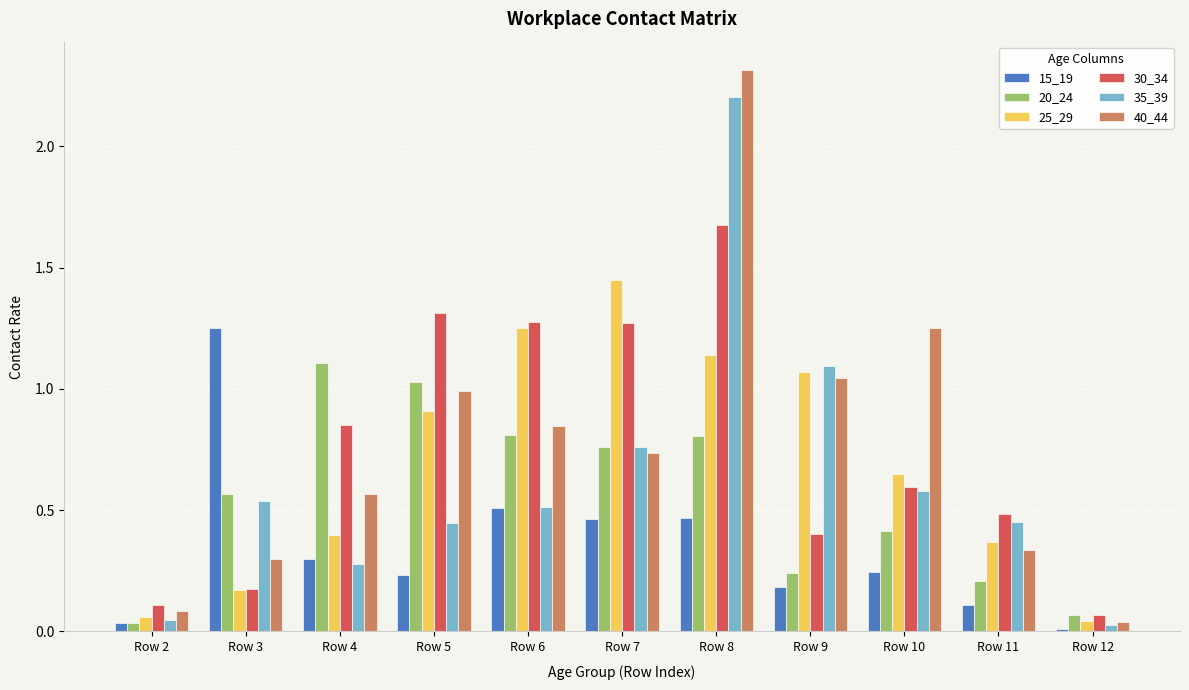

Which series has the widest spread of values?

40_44